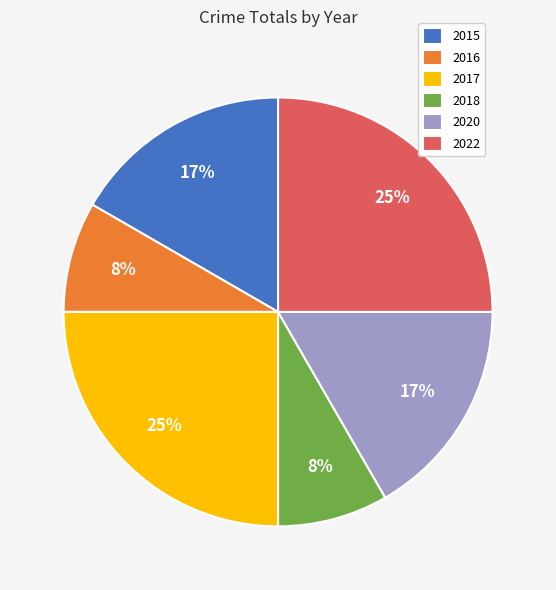

Do 2016 and 2022 together represent more than half of the pie?

No